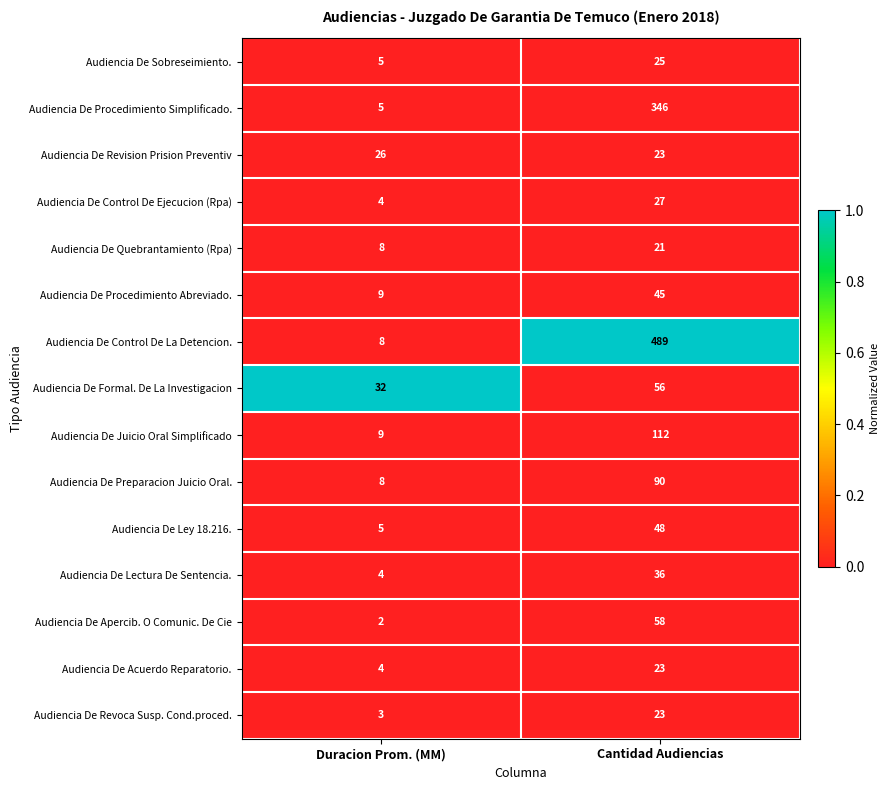

What is the sum of the Audiencia De Sobreseimiento. values at Cantidad Audiencias and Duracion Prom. (MM)?

30